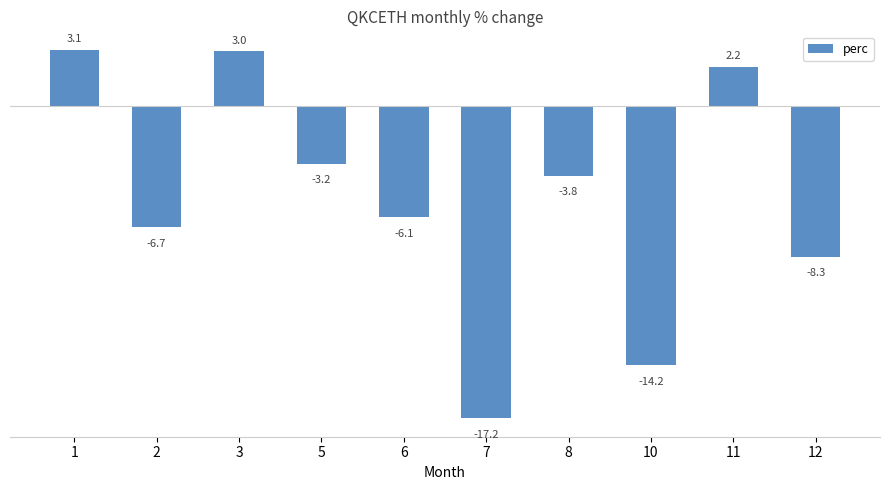

The chart shows a value of -3.8 at 2. True or false?

False